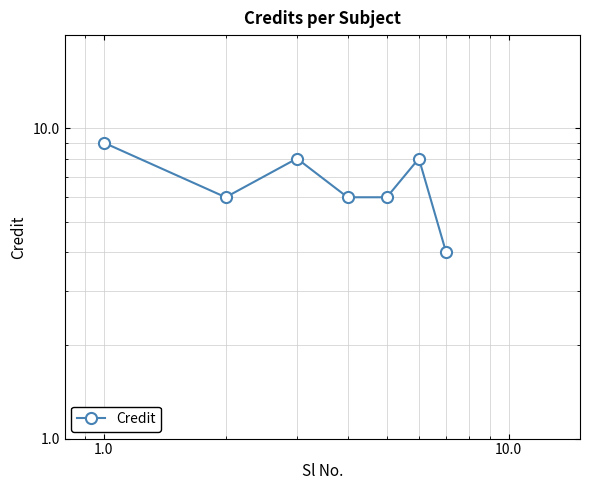

How many categories are shown in the chart?

7